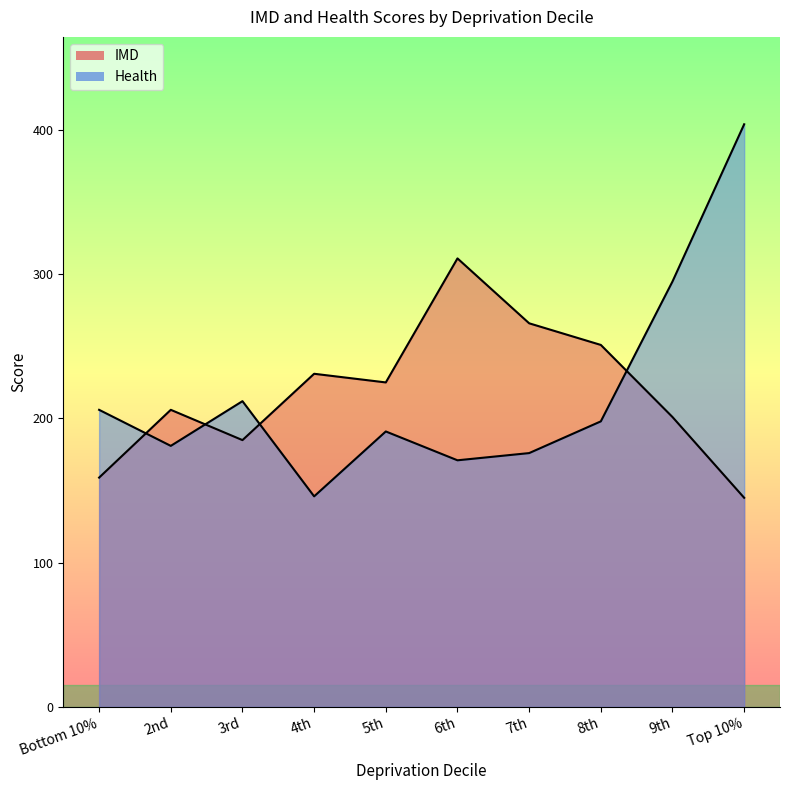

At which label does IMD reach its peak?

6th